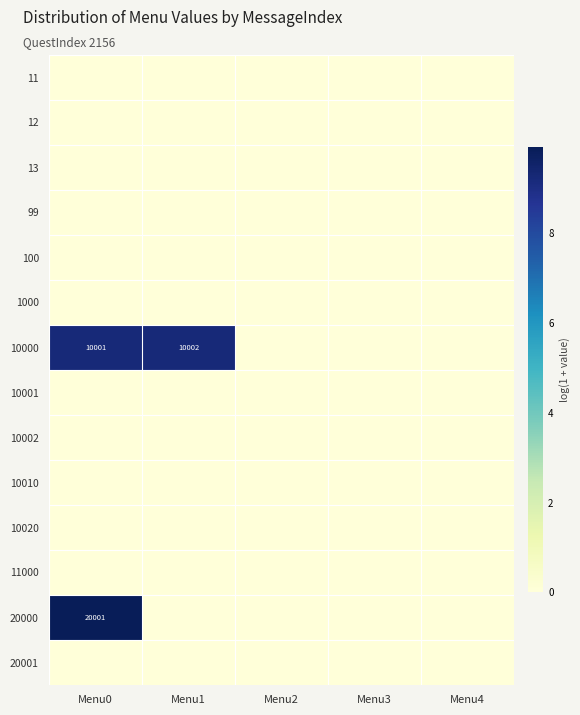

The 10000 series shows 10002 at Menu1. True or false?

True